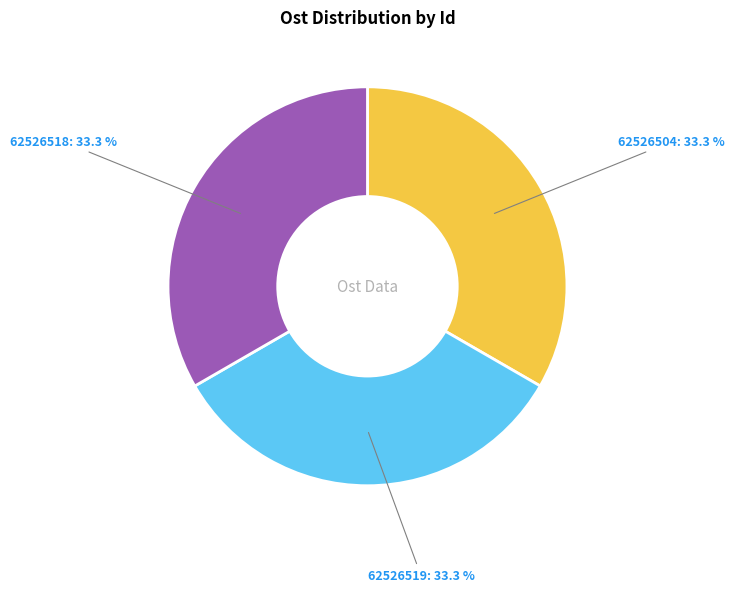

Is it true that 62526504 is 44% of the pie?

False